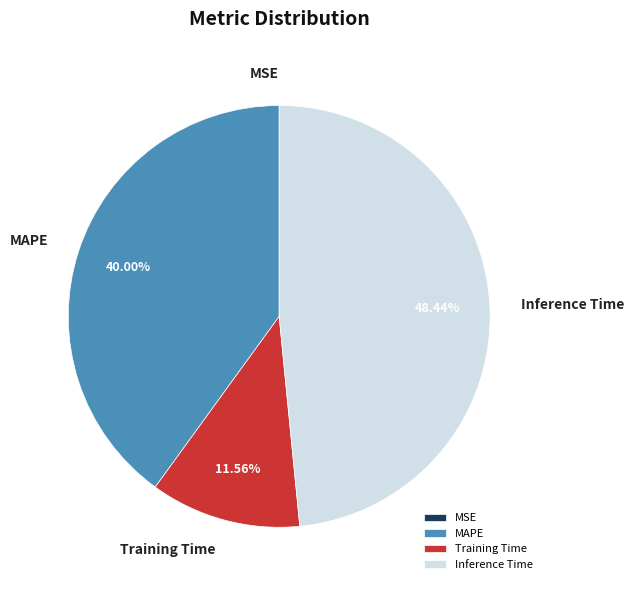

Is Inference Time the majority of the pie?

No